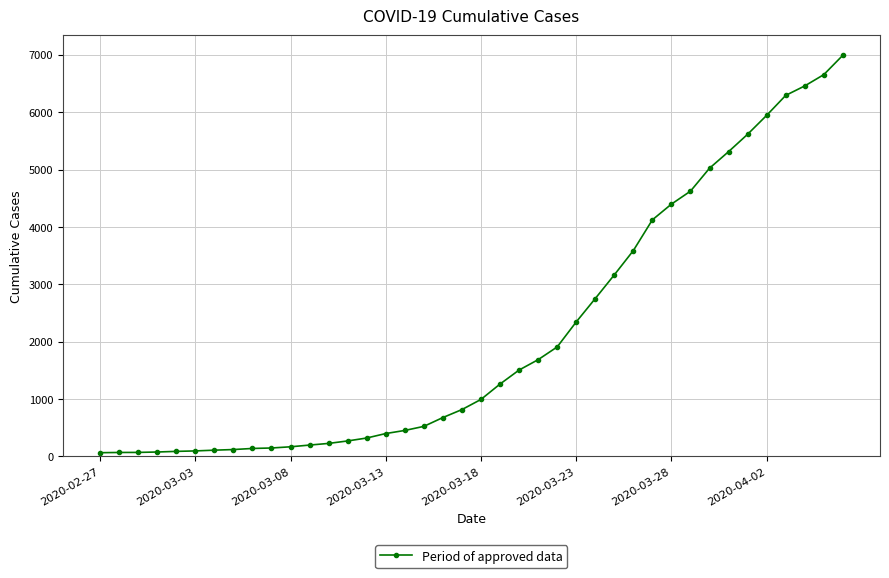

What is the difference between the second highest and minimum values?

6593